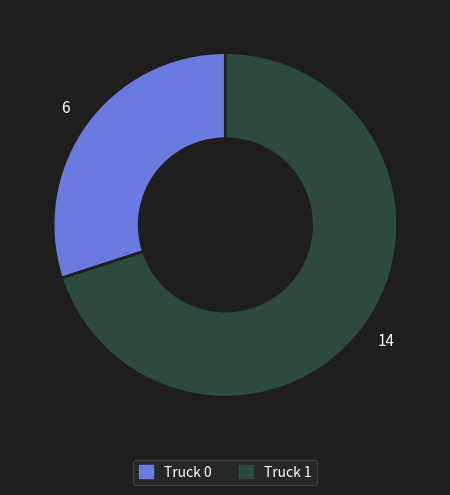

Is there any slice that represents more than half of the pie?

Yes